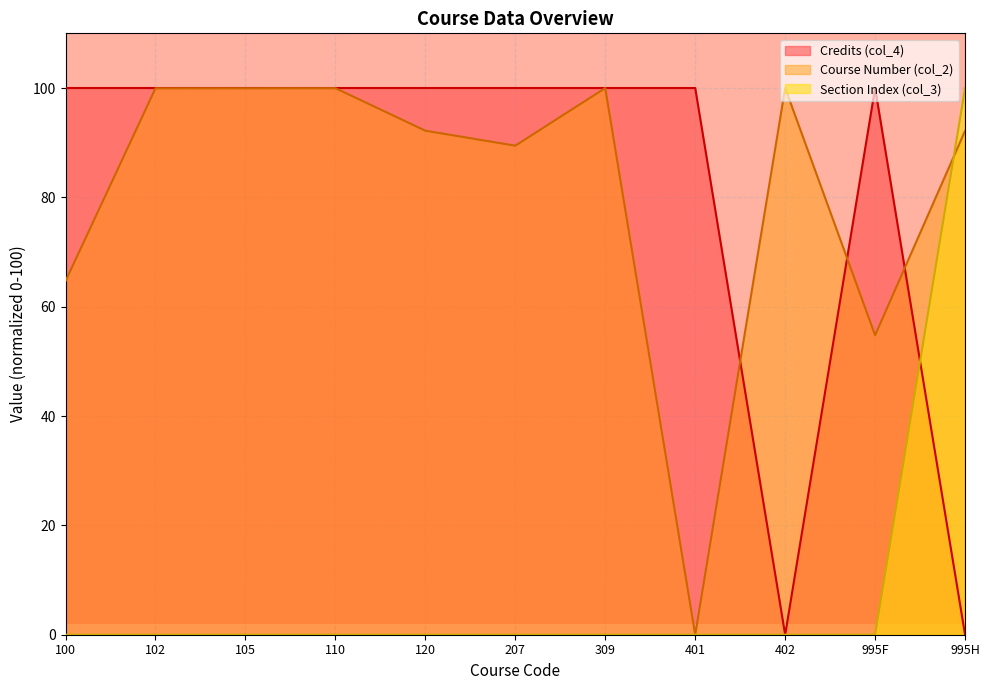

What is the value of the Credits (col_4) point at the 7th from the left?

100.0